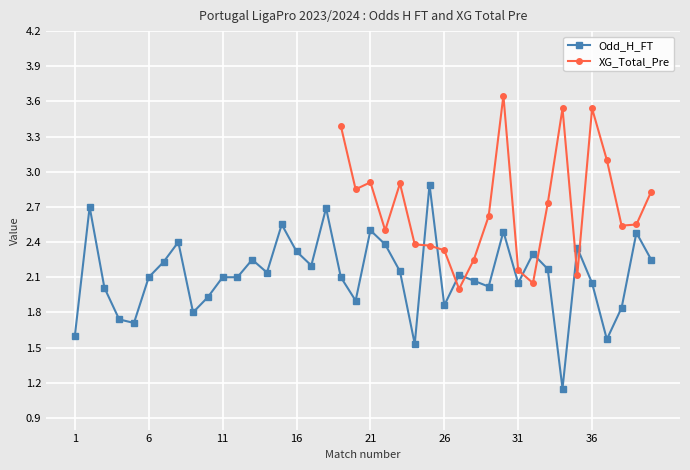

Which category has the lowest value across all series?

34